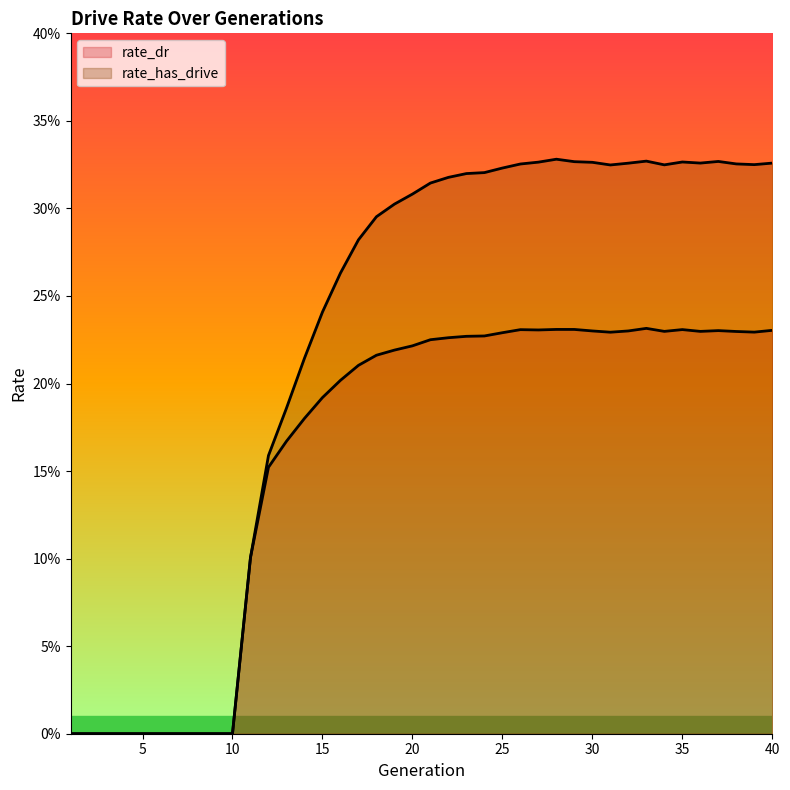

List the labels in order of rate_dr value, largest first.

33, 28, 29, 35, 26, 27, 40, 37, 32, 30, 34, 36, 38, 39, 31, 25, 24, 23, 22, 21, 20, 19, 18, 17, 16, 15, 14, 13, 12, 11, 1, 2, 3, 4, 5, 6, 7, 8, 9, 10